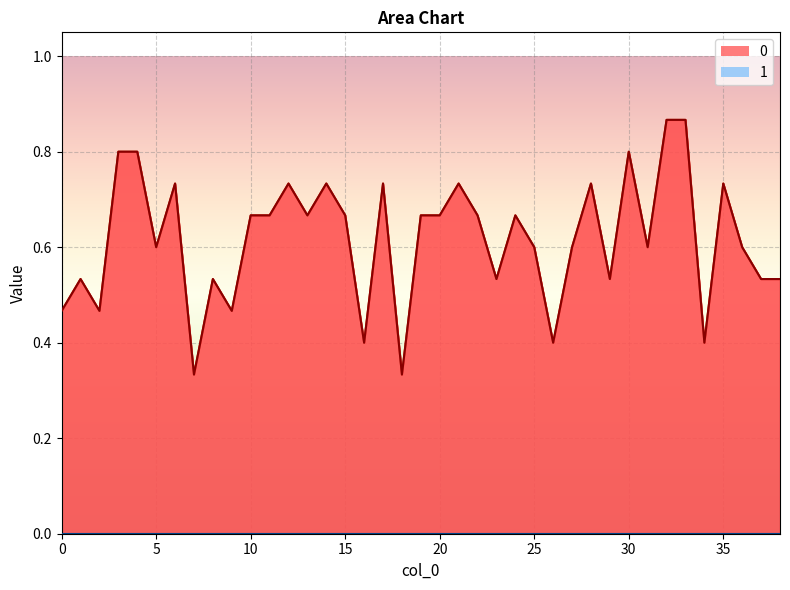

Between 30 and 34, which is larger?

30